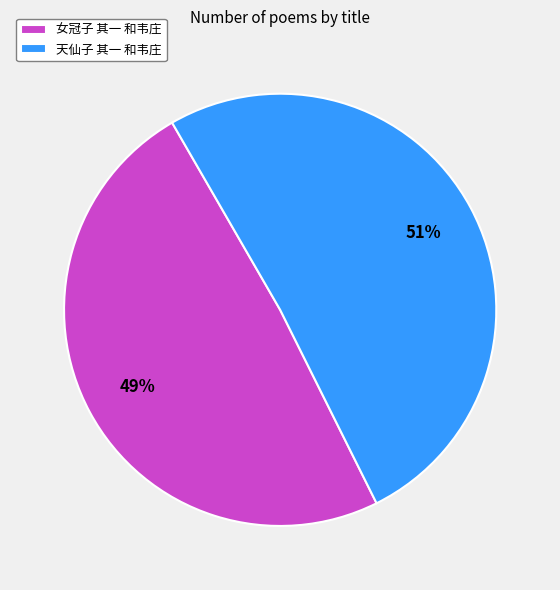

Is there any slice that represents more than half of the pie?

Yes